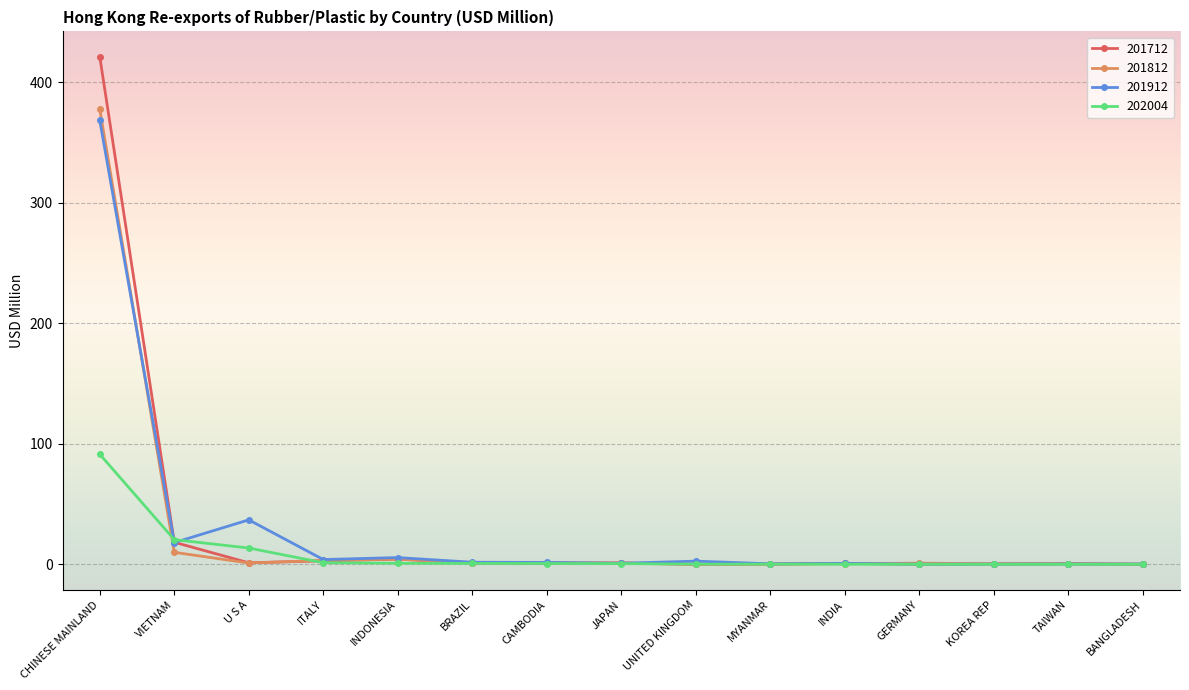

What are all the series names shown in the legend?

201712, 201812, 201912, 202004